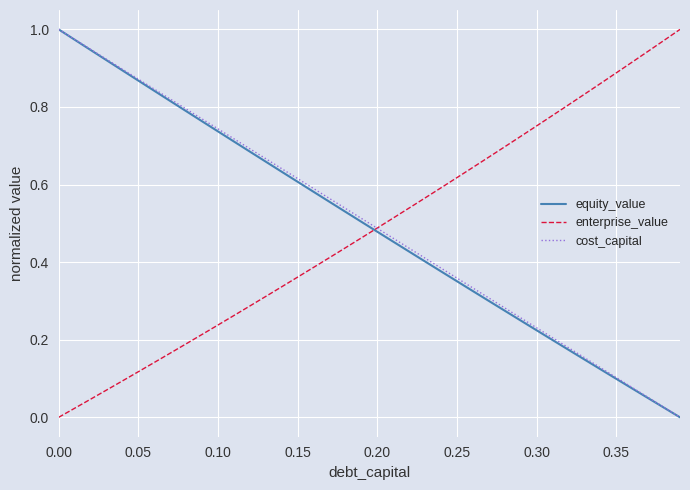

Does the chart display data point markers on the line(s)?

No